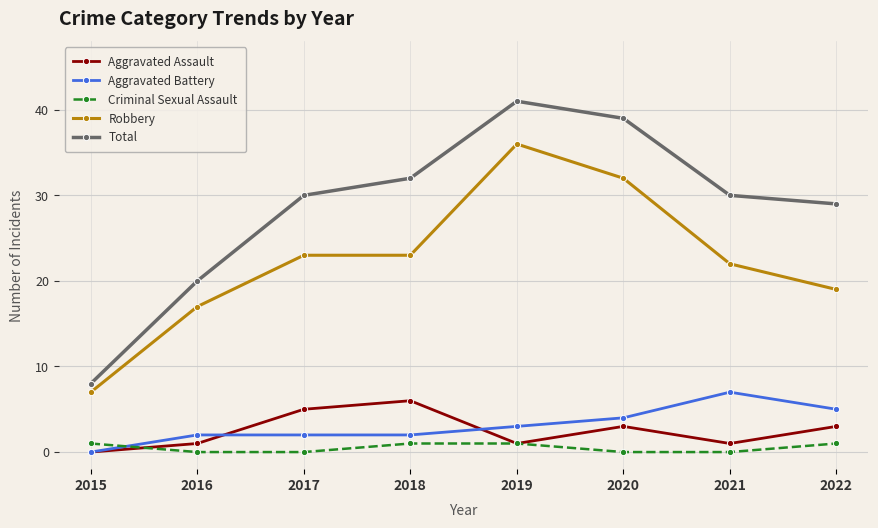

True or false: Aggravated Assault and Robbery intersect in this chart.

False